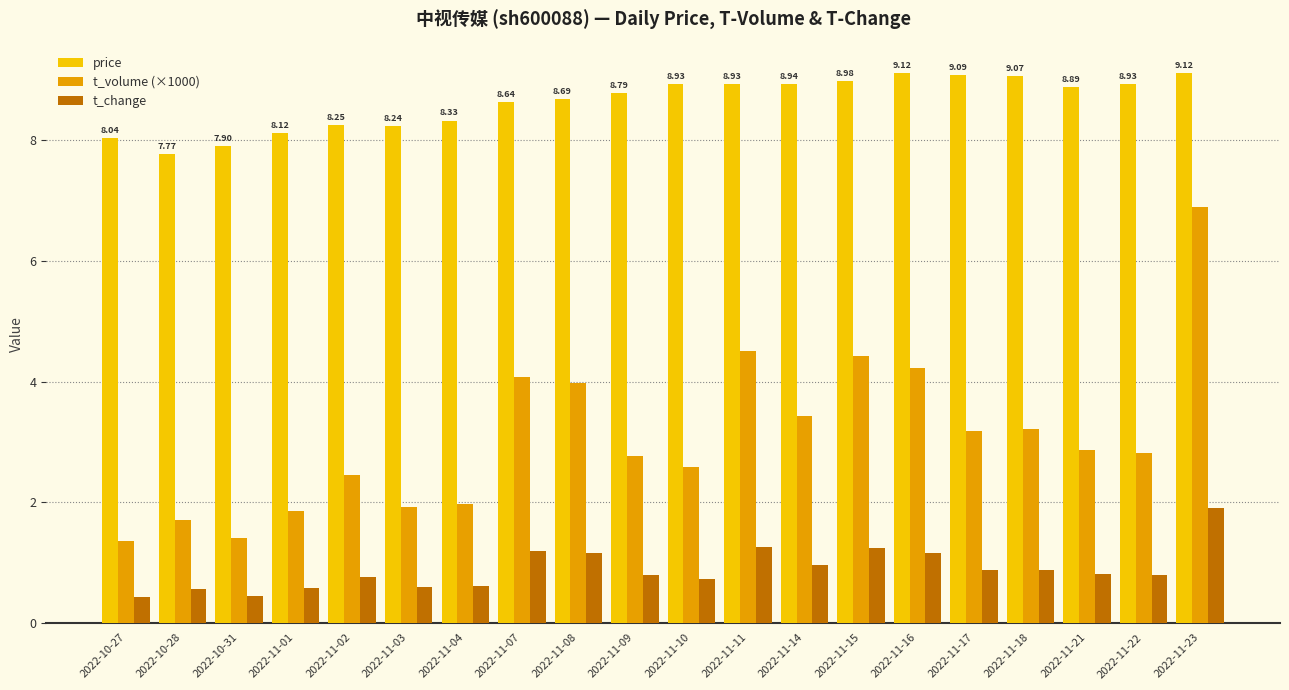

What is the sum of all t_change values?

17.7